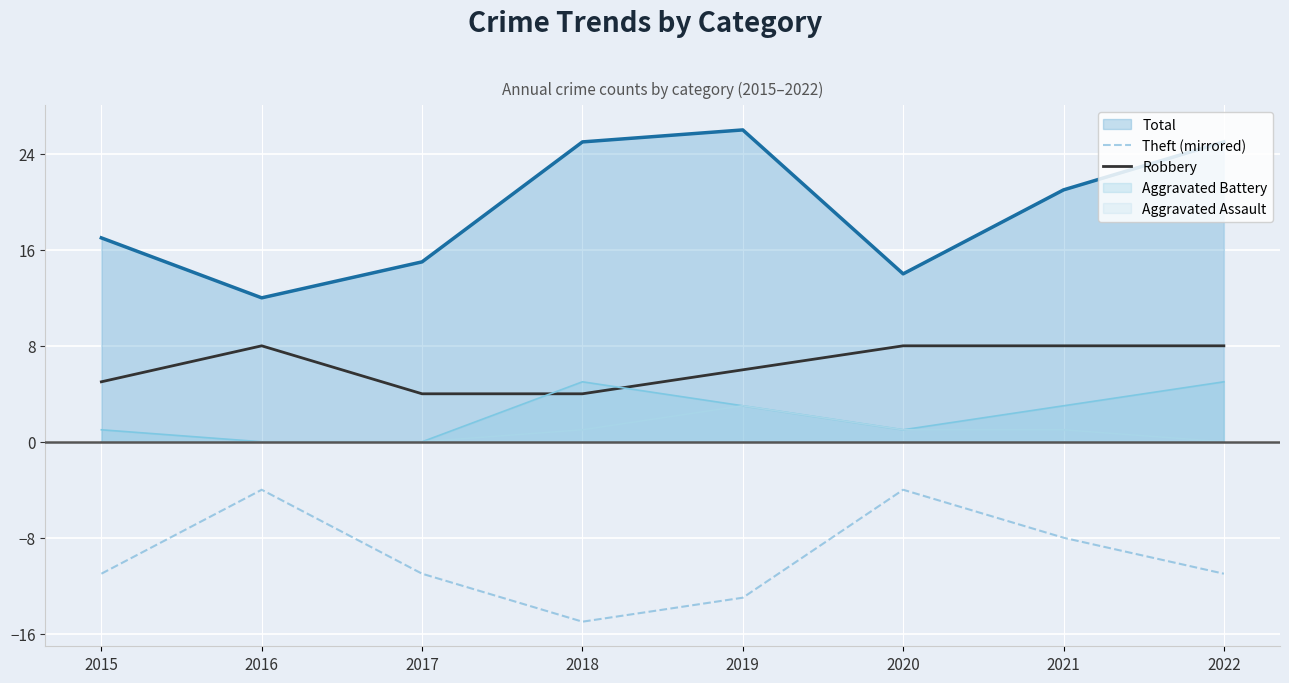

Which series changed the most between 2019 and 2020?

Total